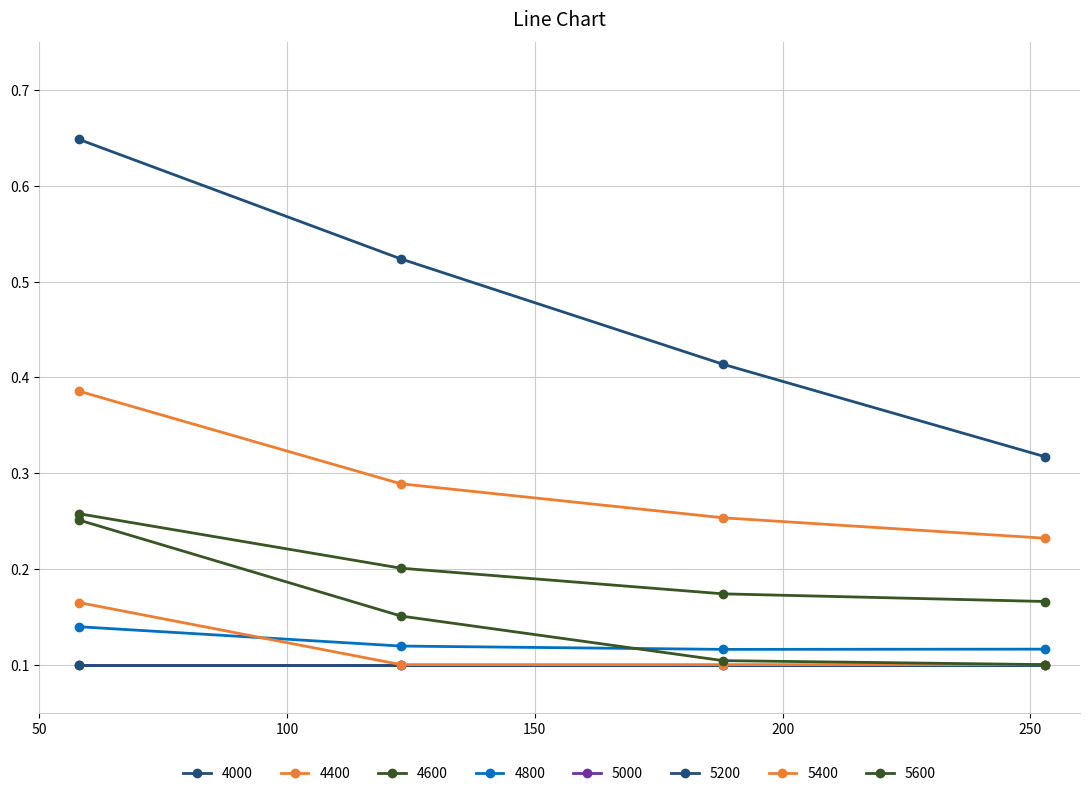

What is the smallest value displayed?

0.1